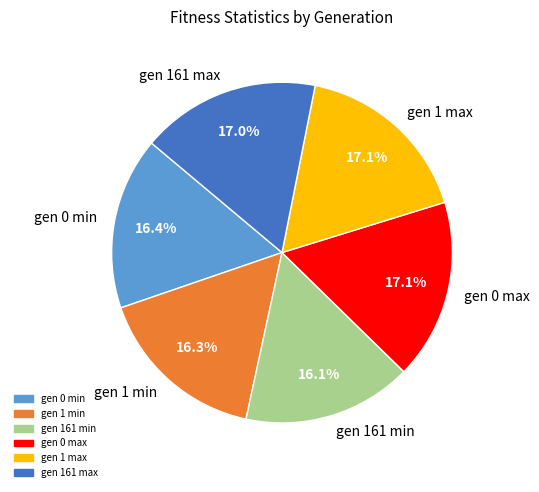

What percentage is NOT represented by gen 161 min?

83.9%